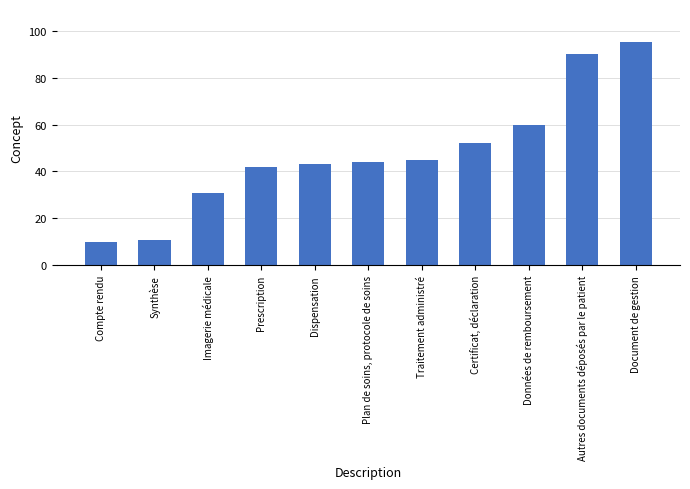

True or false: the data shows 10 at Compte rendu.

True